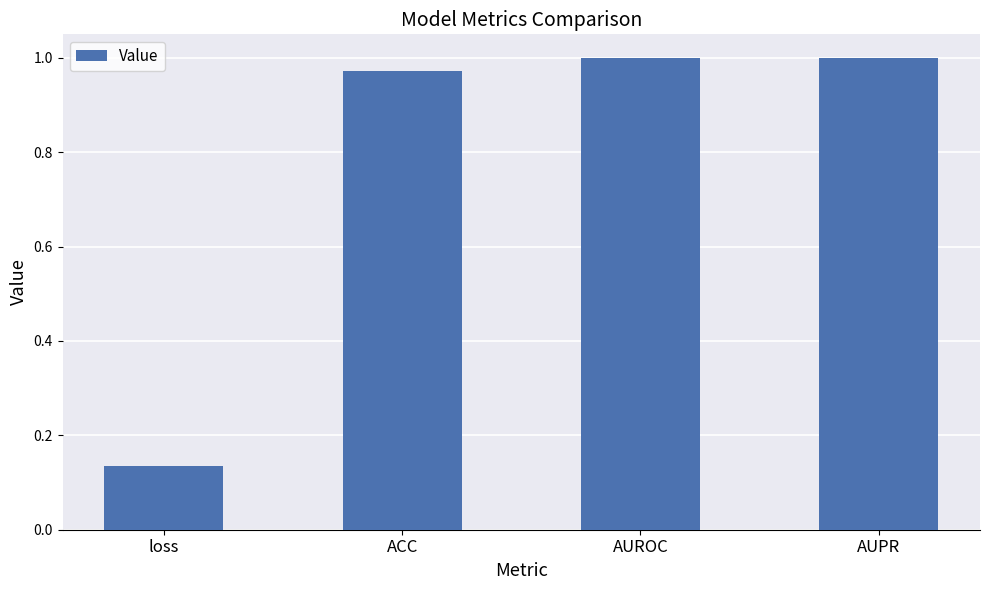

What is the average value?

0.8